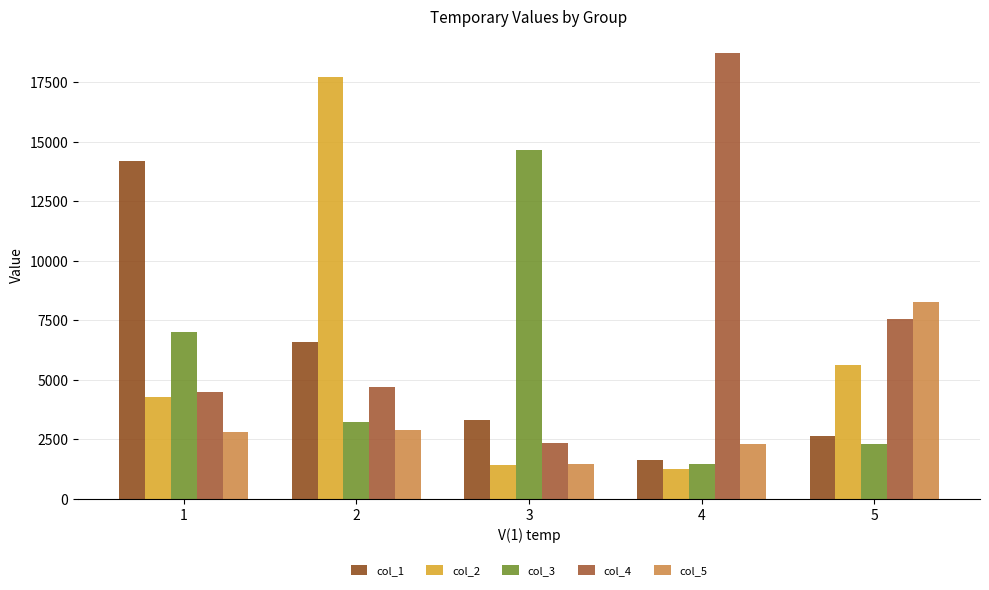

What is the difference between the col_1 values at 1 and 2?

7616.7